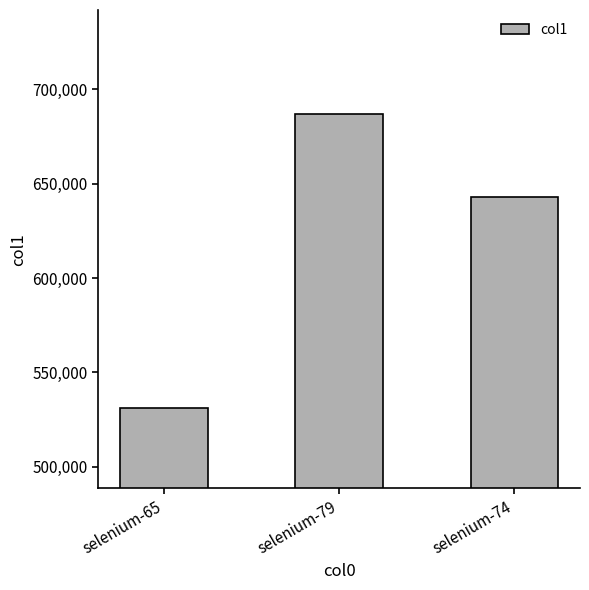

What is the maximum value shown in the chart?

686951.8